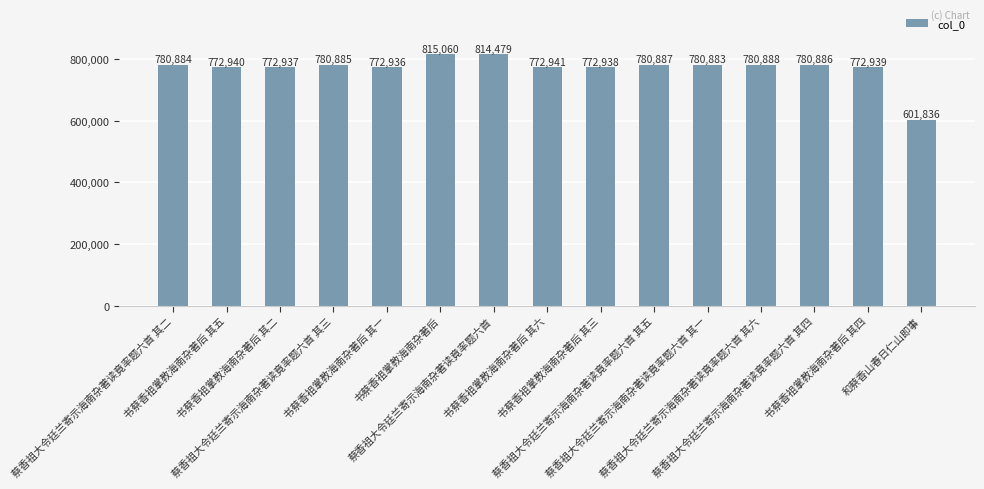

Rank the categories by value from lowest to highest.

和蔡香山春日仁山即事, 书蔡香祖掌教海南杂著后 其一, 书蔡香祖掌教海南杂著后 其二, 书蔡香祖掌教海南杂著后 其三, 书蔡香祖掌教海南杂著后 其四, 书蔡香祖掌教海南杂著后 其五, 书蔡香祖掌教海南杂著后 其六, 蔡香祖大令廷兰寄示海南杂著读竟率题六首 其一, 蔡香祖大令廷兰寄示海南杂著读竟率题六首 其二, 蔡香祖大令廷兰寄示海南杂著读竟率题六首 其三, 蔡香祖大令廷兰寄示海南杂著读竟率题六首 其四, 蔡香祖大令廷兰寄示海南杂著读竟率题六首 其五, 蔡香祖大令廷兰寄示海南杂著读竟率题六首 其六, 蔡香祖大令廷兰寄示海南杂著读竟率题六首, 书蔡香祖掌教海南杂著后